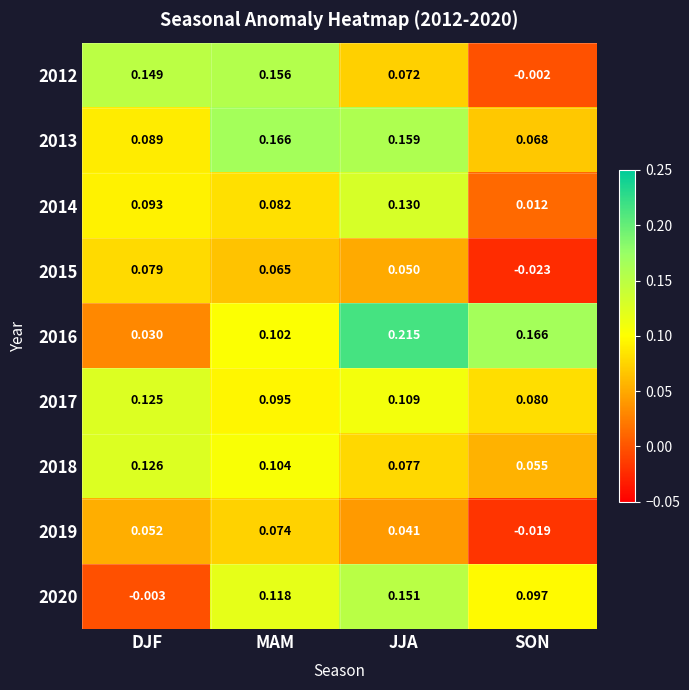

At which category is the sum across all series the highest?

JJA